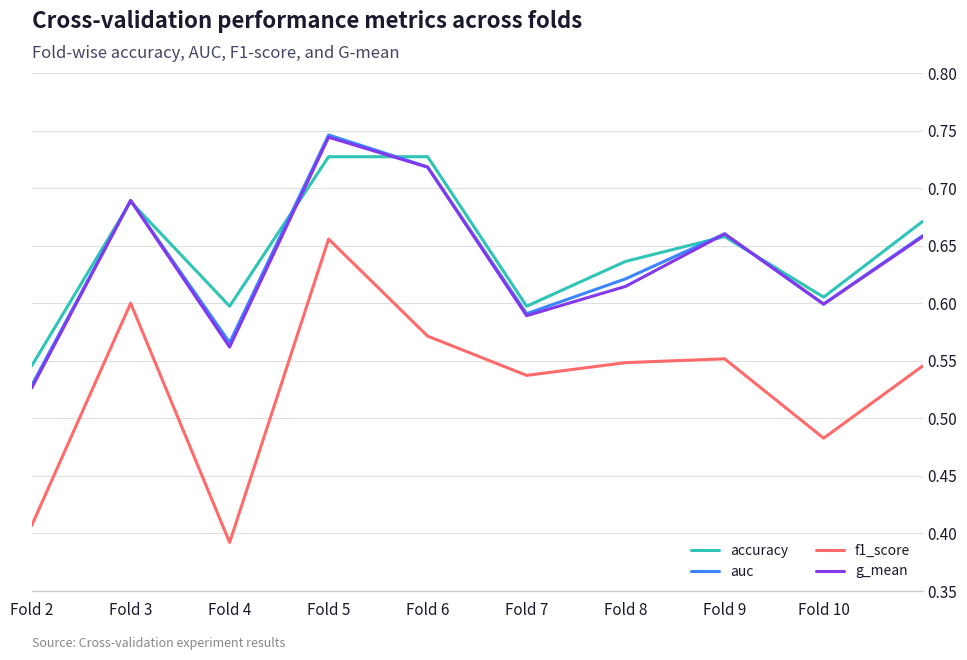

What is the difference between the maximum and second lowest values in the f1_score series?

0.2